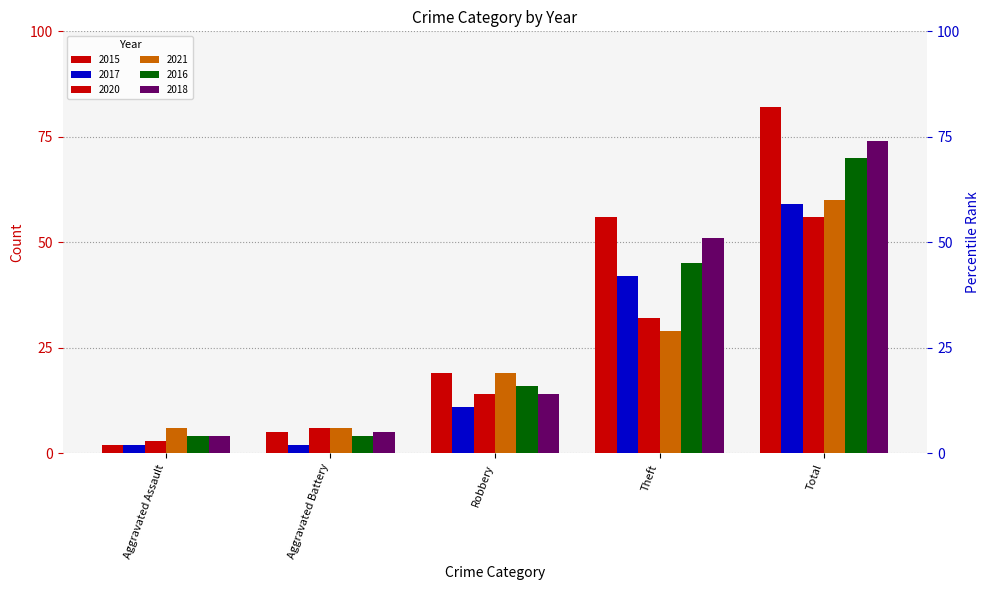

What value does the 2017 series have at Theft?

42